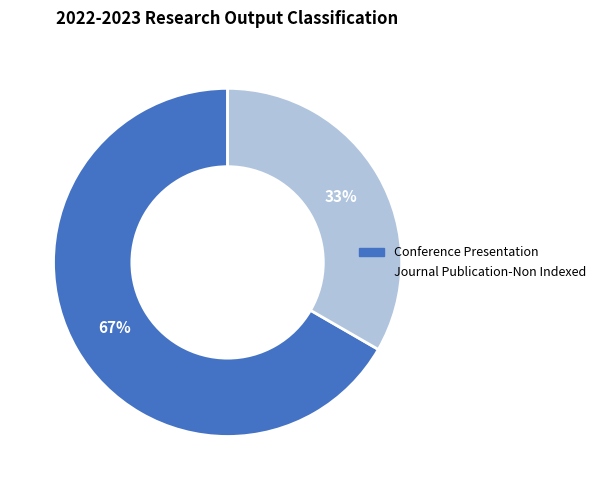

Is it true that Journal Publication-Non Indexed is 33% of the pie?

True